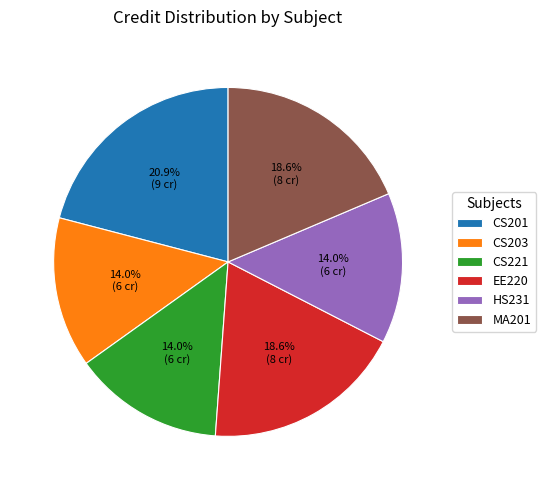

To the nearest percent, what is the average slice percentage?

17%